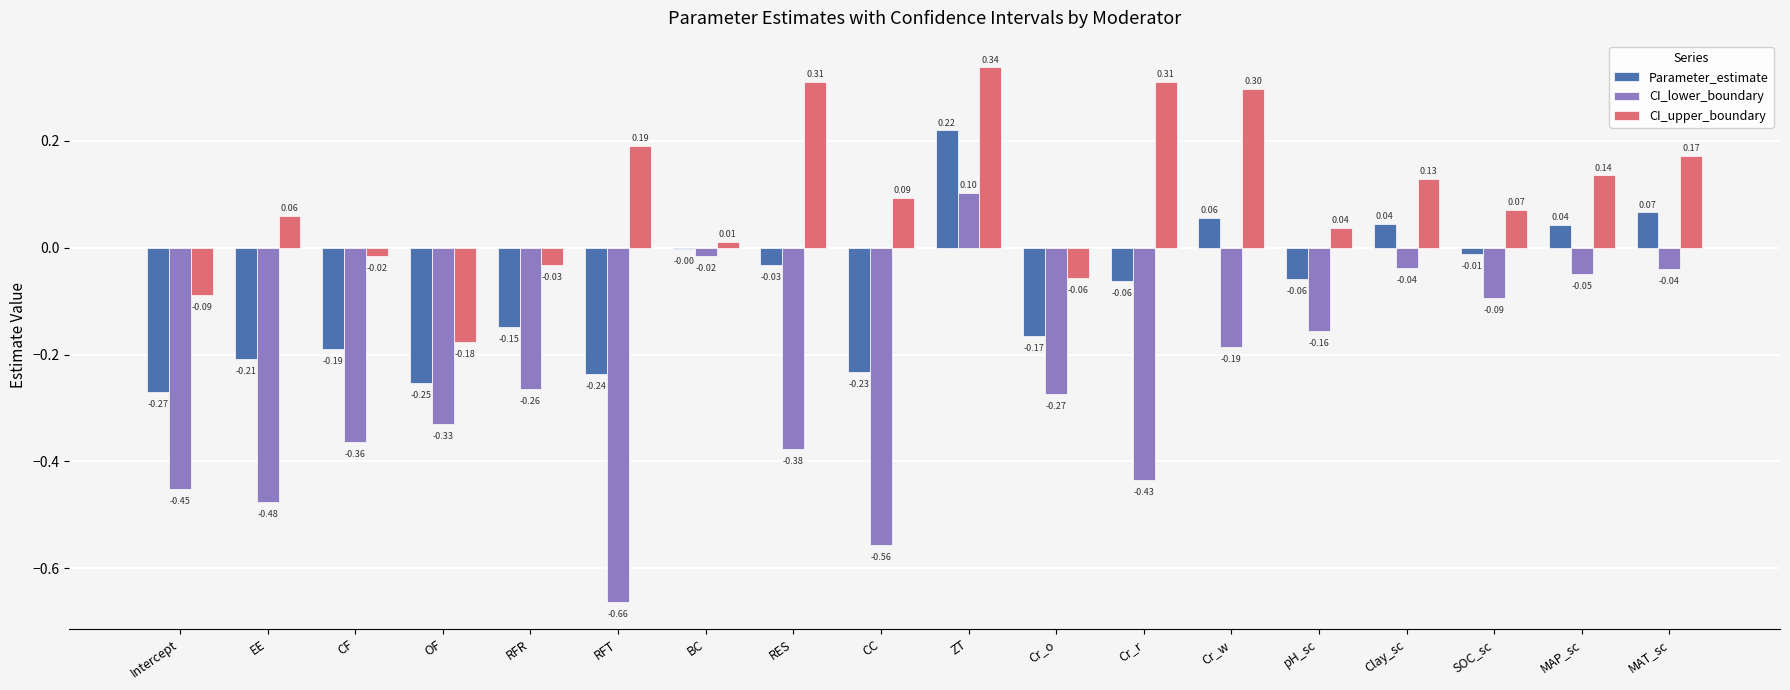

At which category is the sum across all series the highest?

ZT